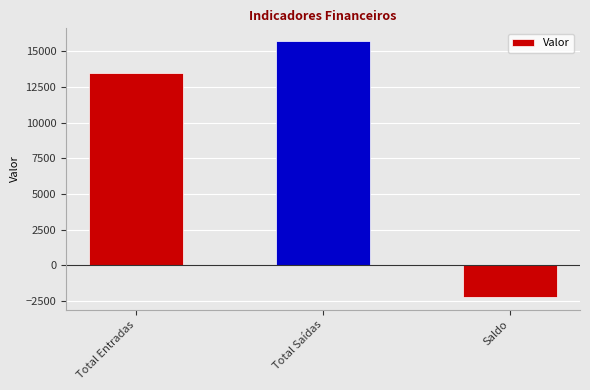

What is the approximate value at Total Entradas, to the nearest 100?

13500